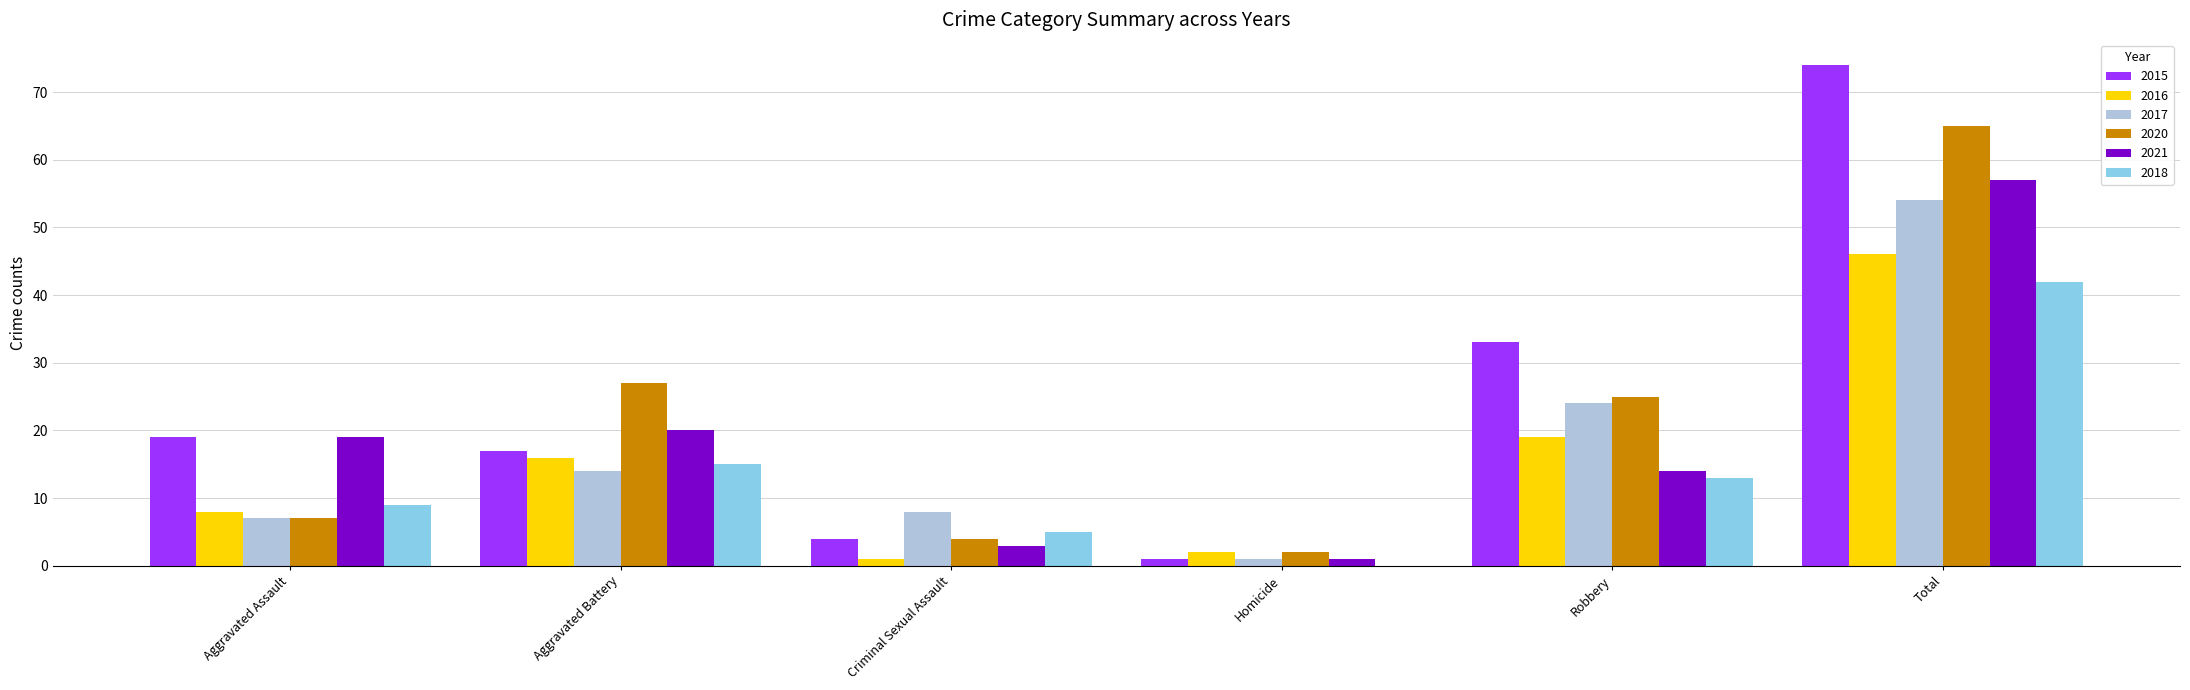

At which category is the sum across all series the highest?

Total